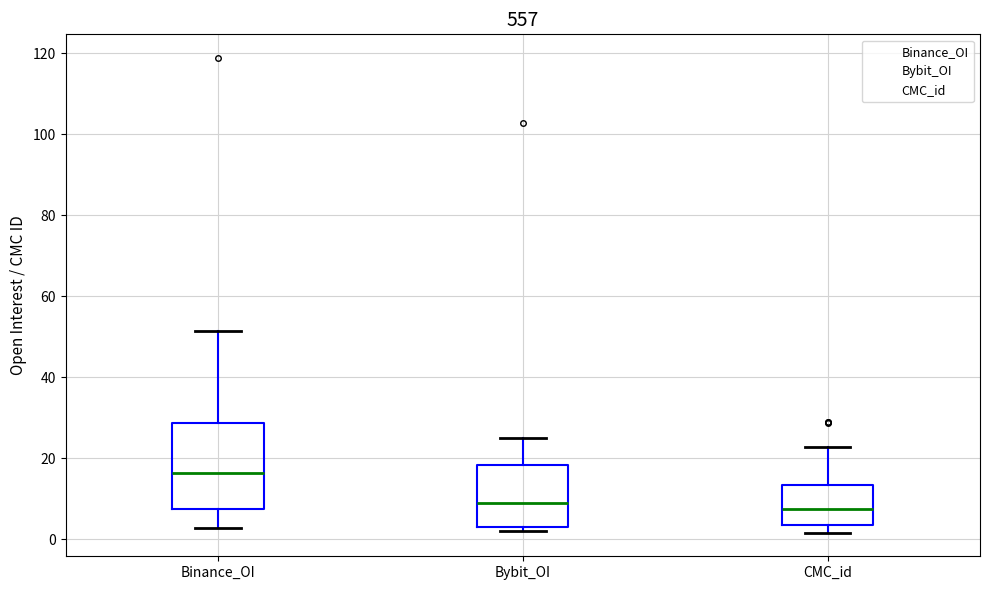

Reading left to right, read every box against the y-axis: the position of its median line, the range the box covers, and the ends of its whiskers. The values are not printed on the chart, so give them approximately, as read against the axis.

Binance_OI: median 16, box 8 to 28, whiskers 2 to 52
Bybit_OI: median 8, box 4 to 18, whiskers 2 to 26
CMC_id: median 8, box 4 to 14, whiskers 2 to 22